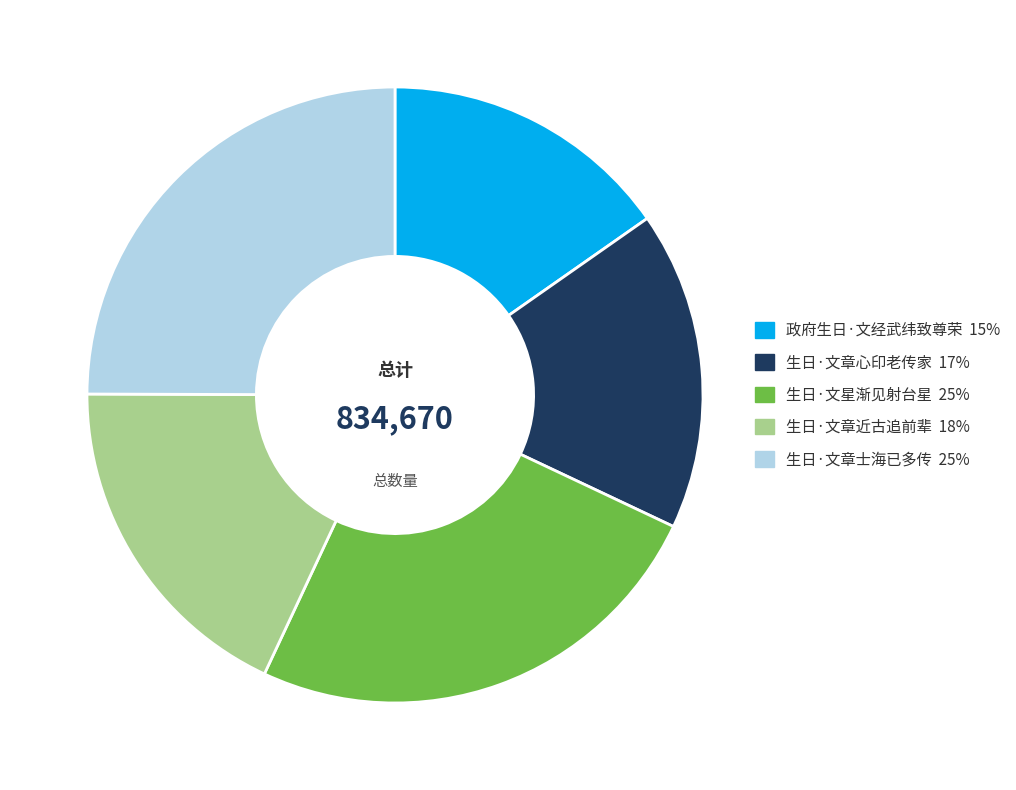

The 生日·文章心印老传家 slice represents 17% of the pie. True or false?

True